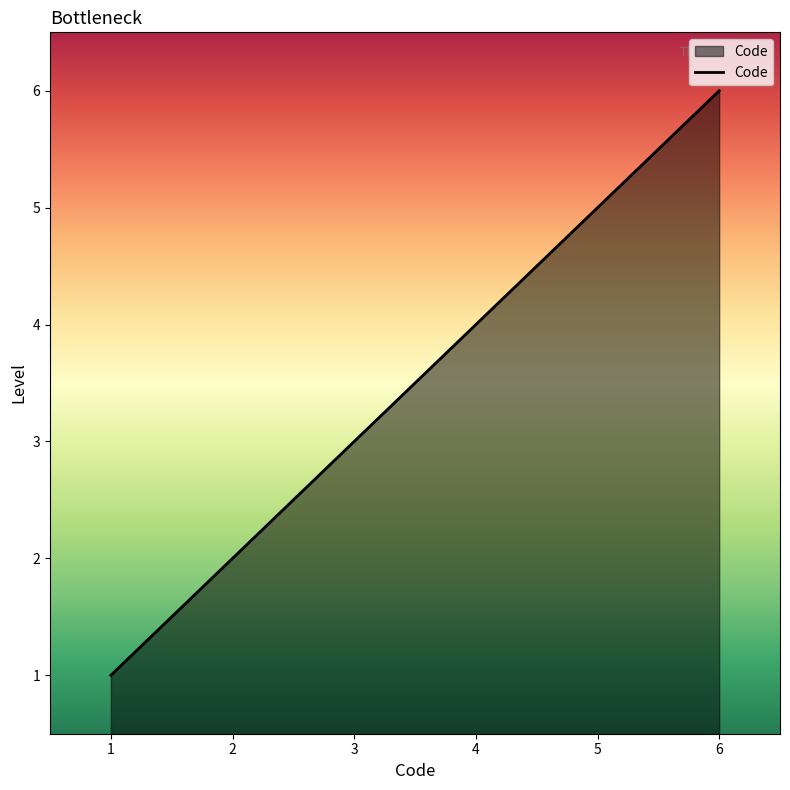

What is the maximum value shown in the chart?

6